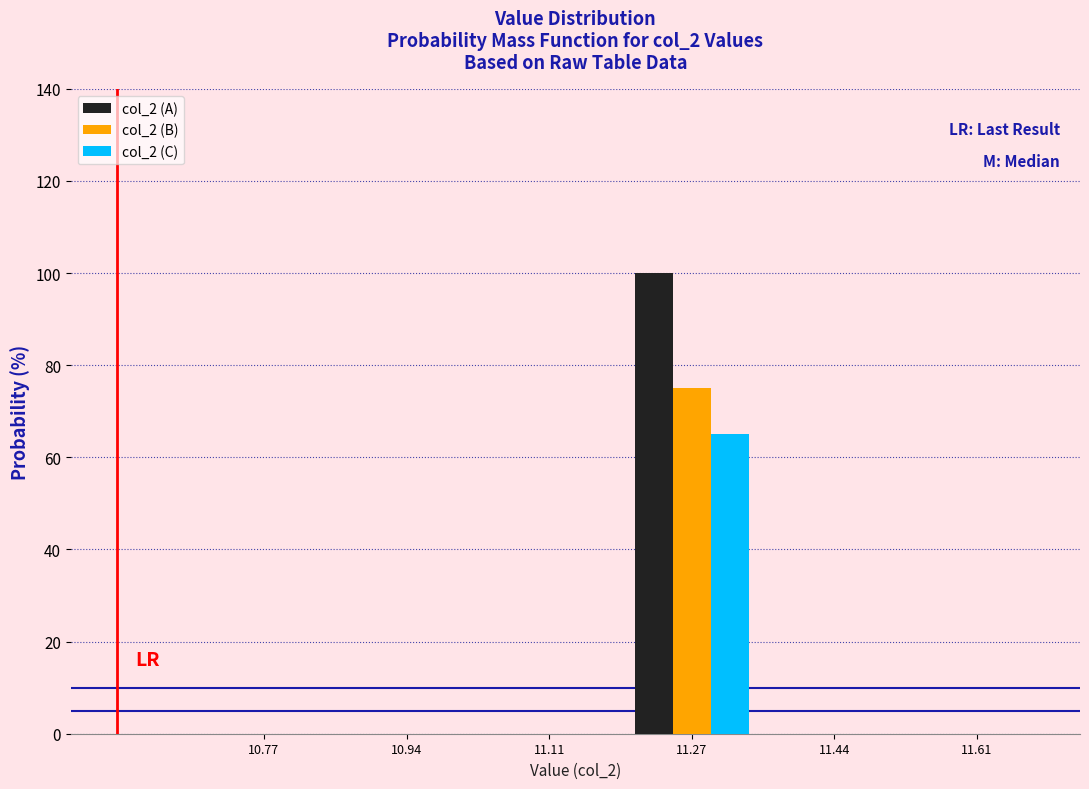

Reading left to right, transcribe this chart: for each range on the x-axis, give the height of each series' bar. Neither the bar edges nor the heights are printed on the chart, so give them approximately, as read against the axes.

10.70 to 10.86: col_2 (A)=0	col_2 (B)=0	col_2 (C)=0
10.86 to 11.02: col_2 (A)=0	col_2 (B)=0	col_2 (C)=0
11.02 to 11.20: col_2 (A)=0	col_2 (B)=0	col_2 (C)=0
11.20 to 11.36: col_2 (A)=100	col_2 (B)=76	col_2 (C)=66
11.36 to 11.52: col_2 (A)=0	col_2 (B)=0	col_2 (C)=0
11.52 to 11.70: col_2 (A)=0	col_2 (B)=0	col_2 (C)=0